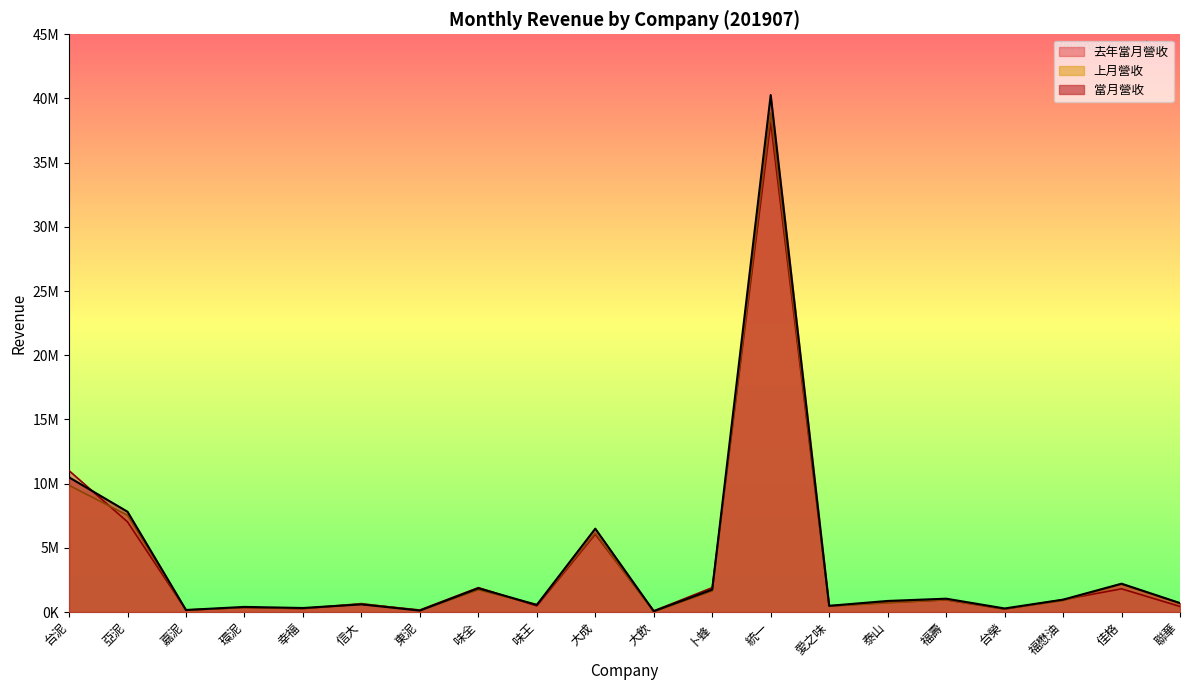

What is the sum of the 當月營收 values at 亞泥 and 東泥?

7928072